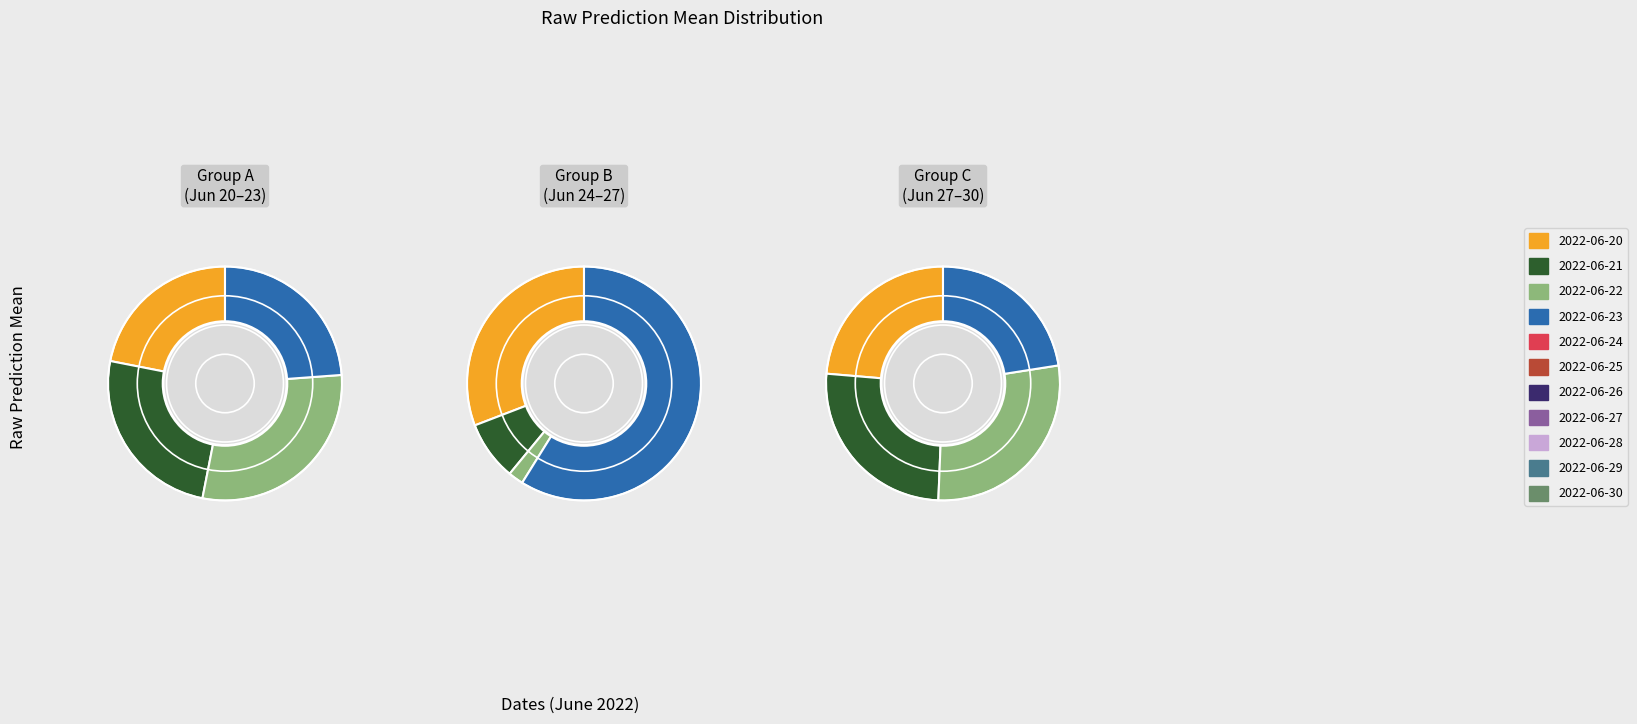

How many segments does this pie chart have?

11